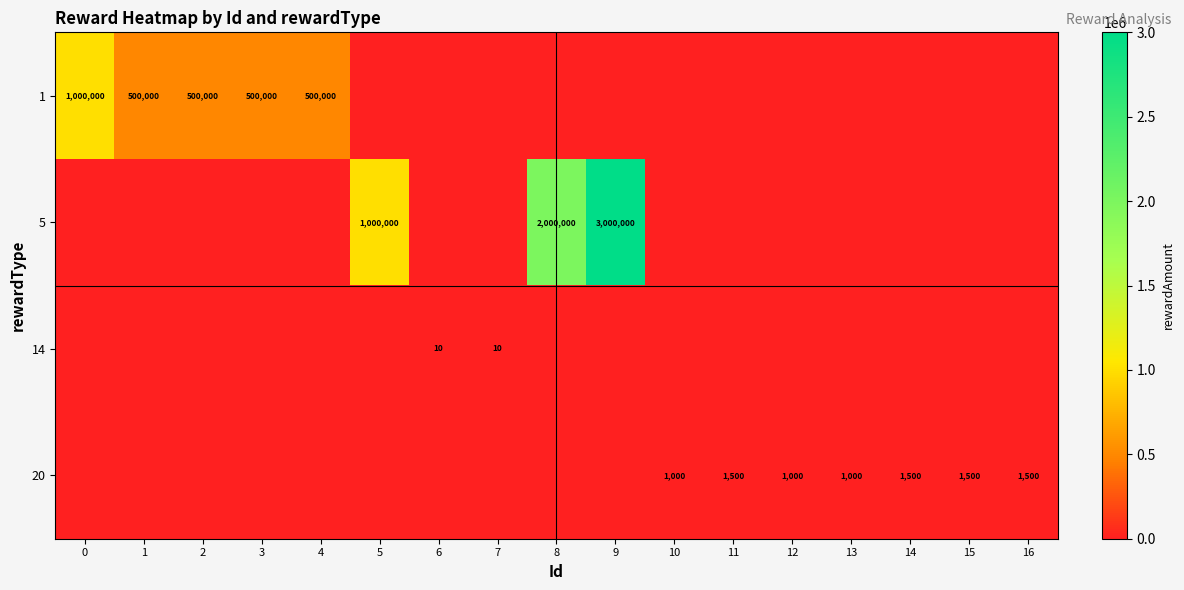

At 9, list the series in order from largest to smallest.

row_1, row_0, row_2, row_3